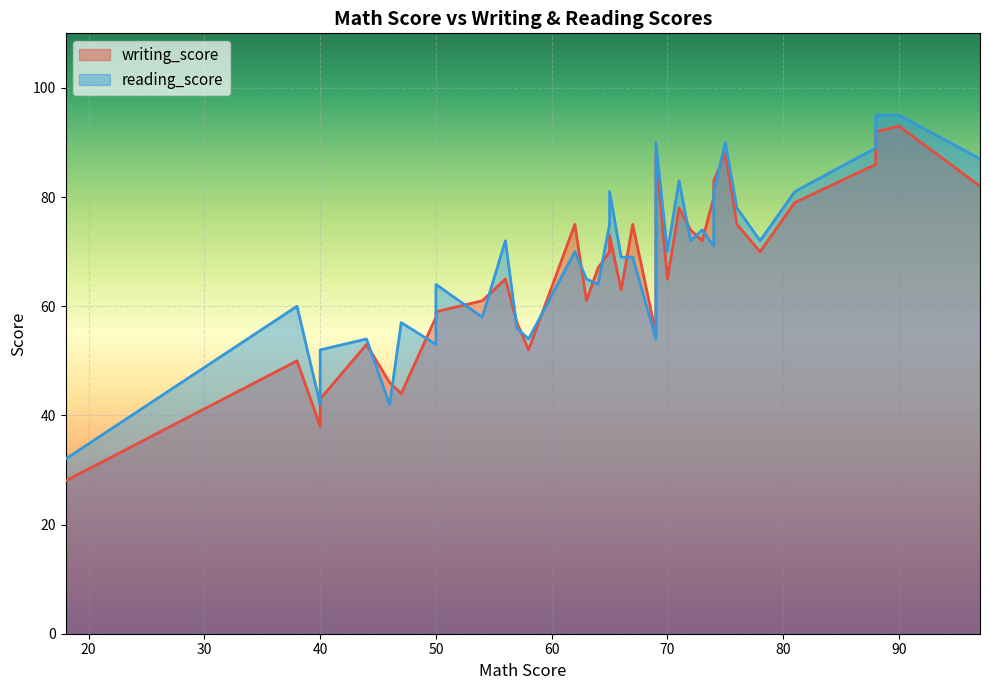

Is the value of reading_score at 97 greater than the value of writing_score at 54?

Yes